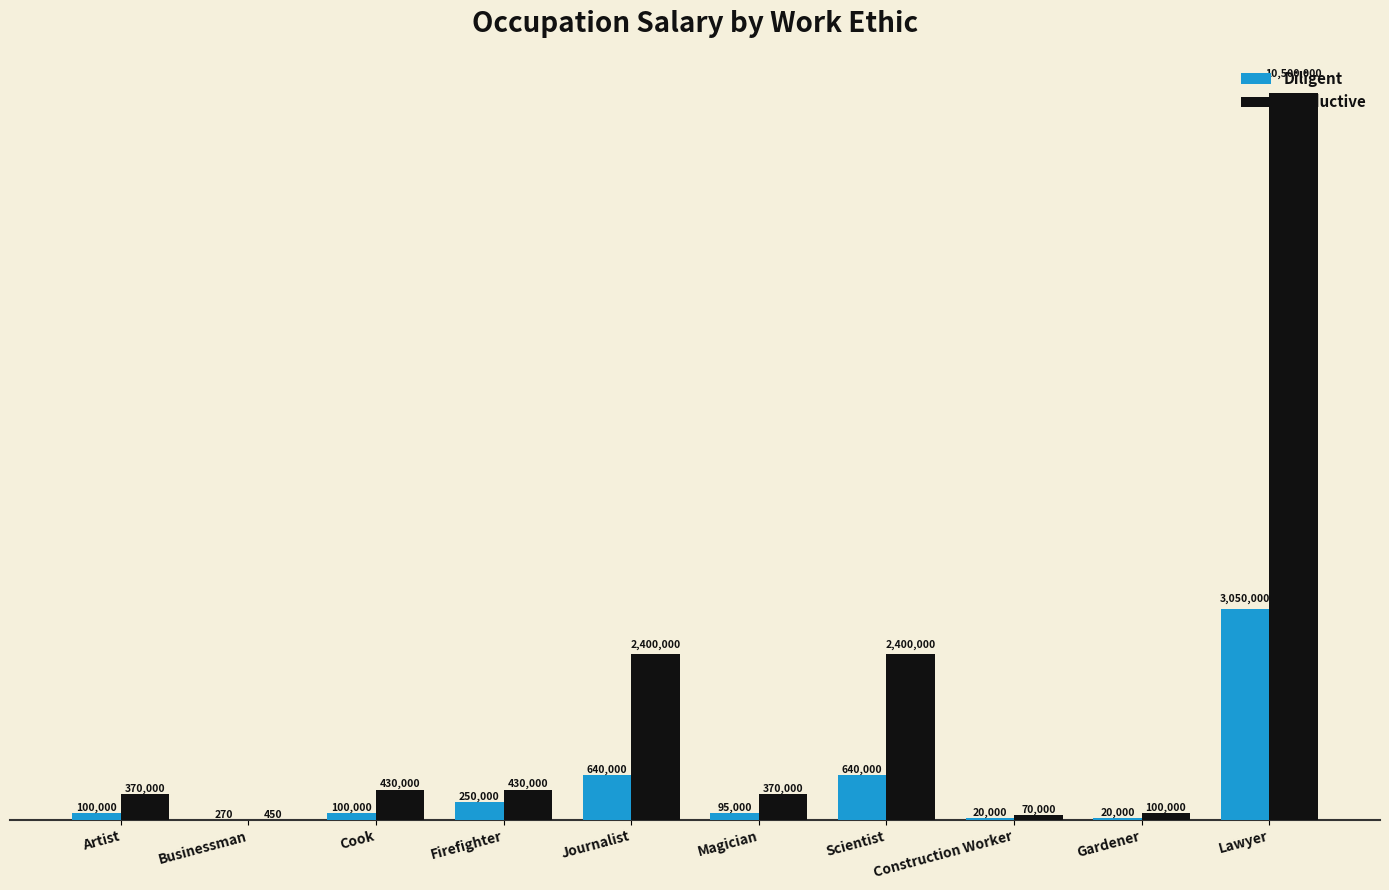

Count the number of categories in the chart.

10